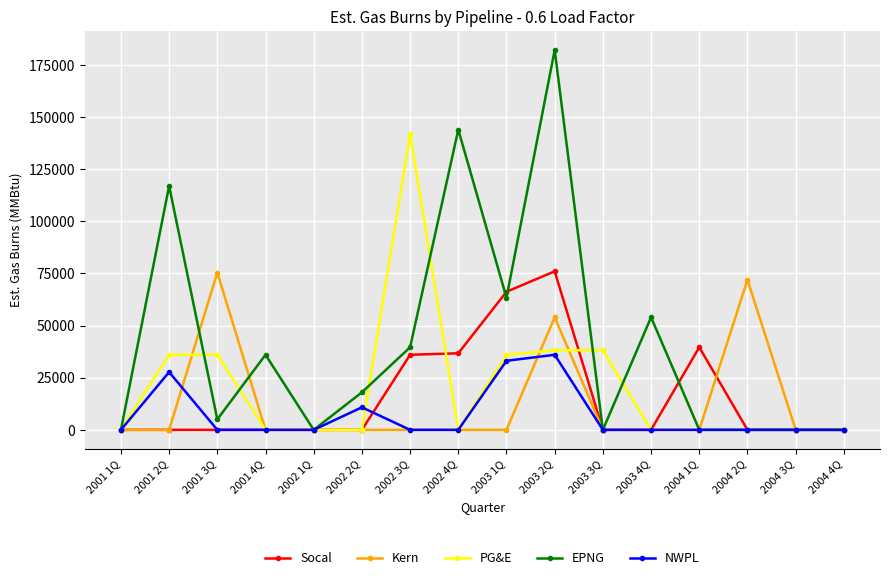

The value of PG&E at 2001 2Q is 47383. True or false?

False